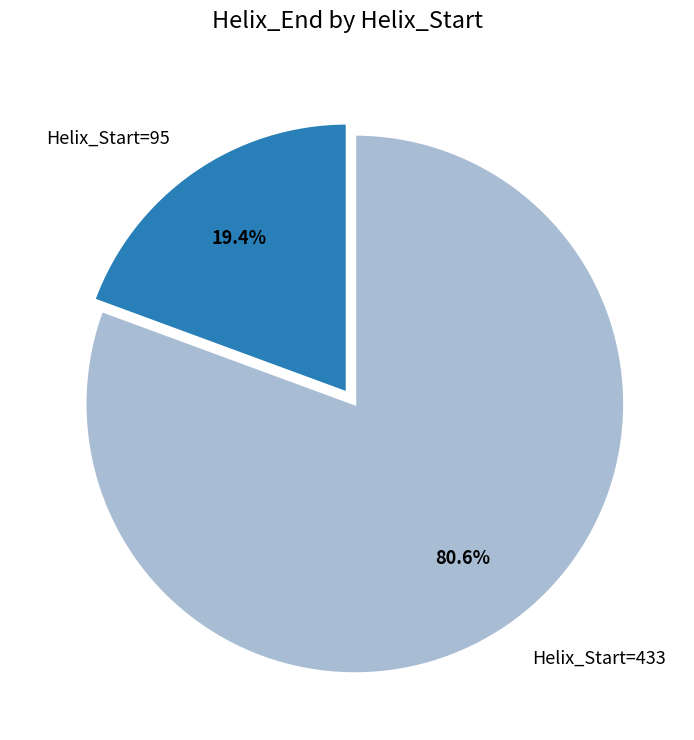

Which slice is the smallest?

Helix_Start=95